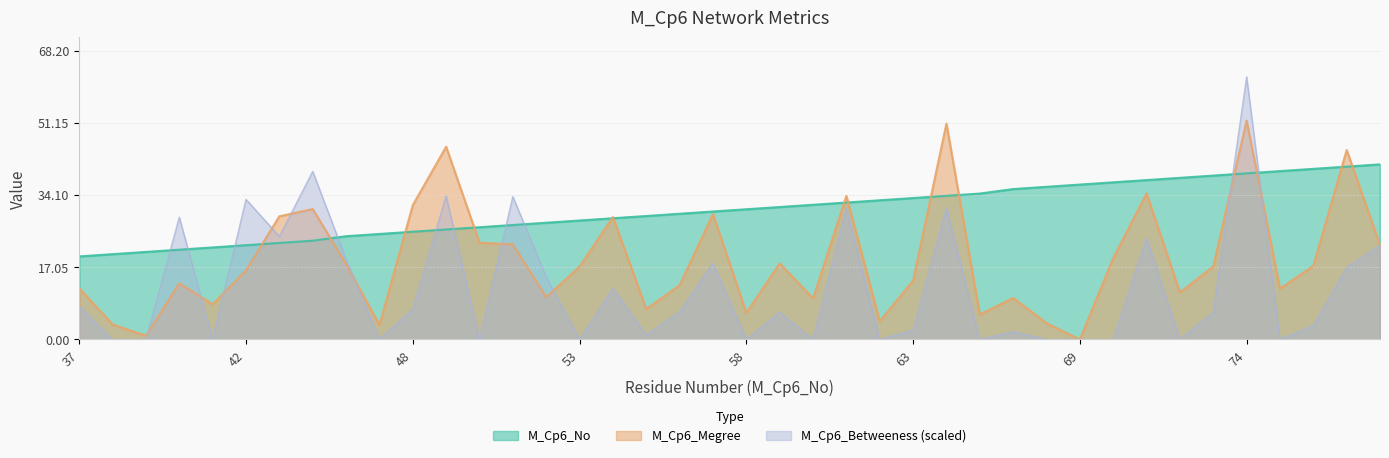

What is the approximate value of M_Cp6_Betweeness at 40?

28.9